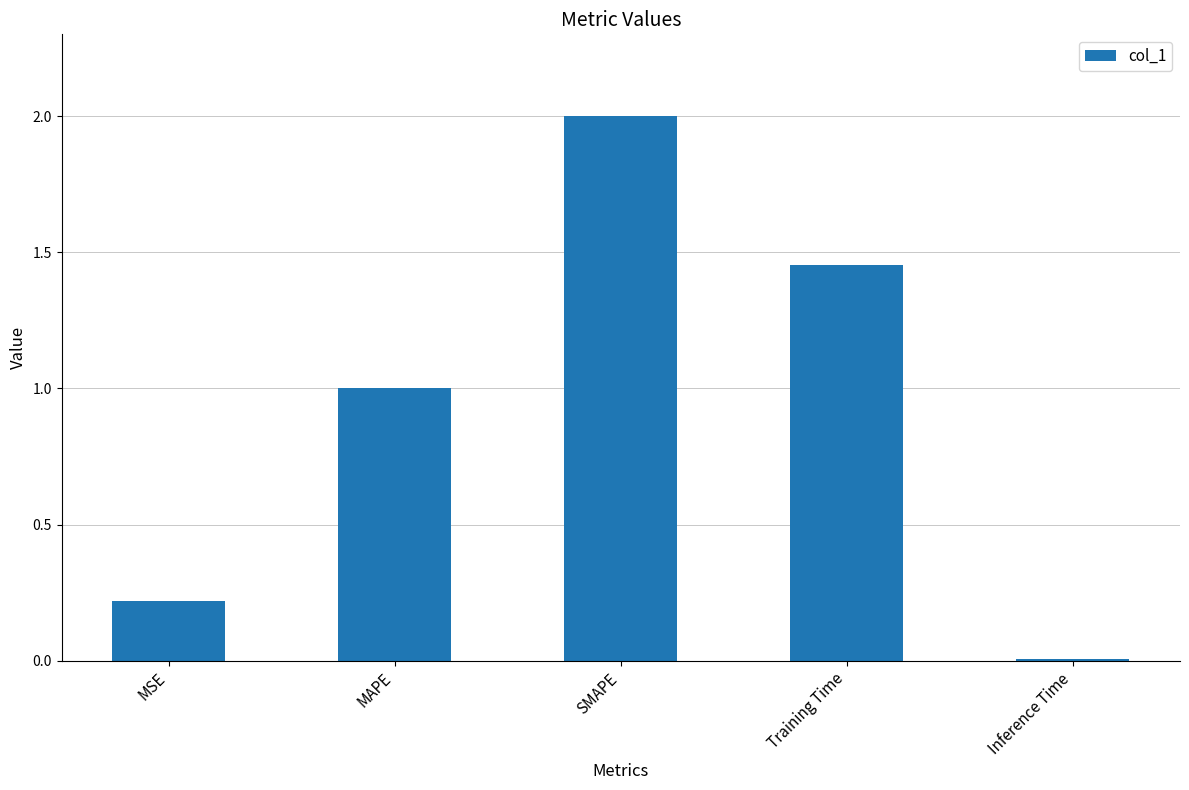

The value at Training Time is 2.1. True or false?

False